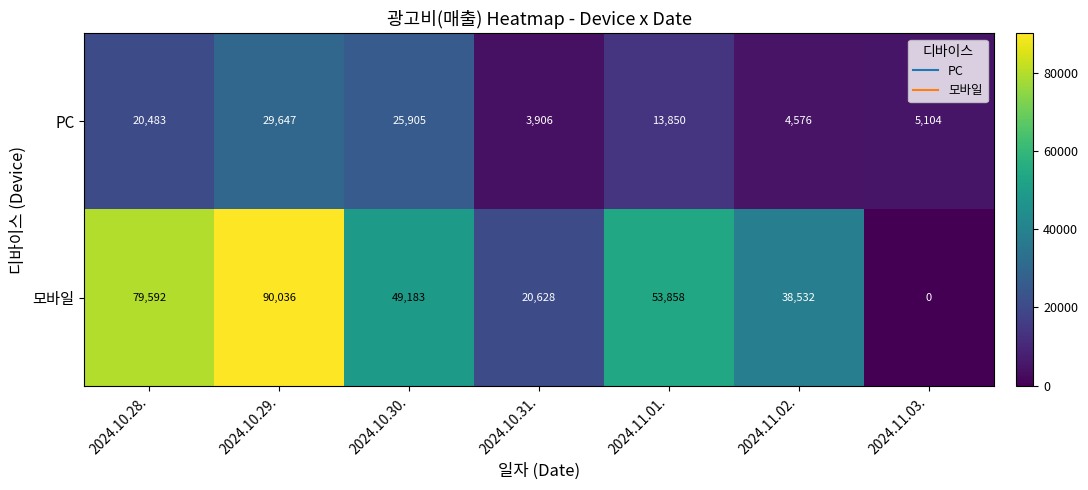

Rank the series by their average value, from lowest to highest.

PC, 모바일